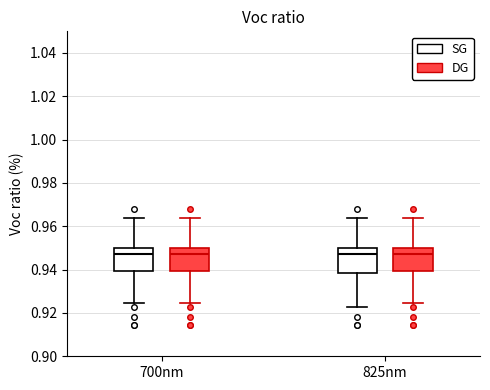

Where is the upper edge of the box for 700nm (SG) on the y-axis? The values are not printed on the chart, so give them approximately, as read against the axis.

0.950